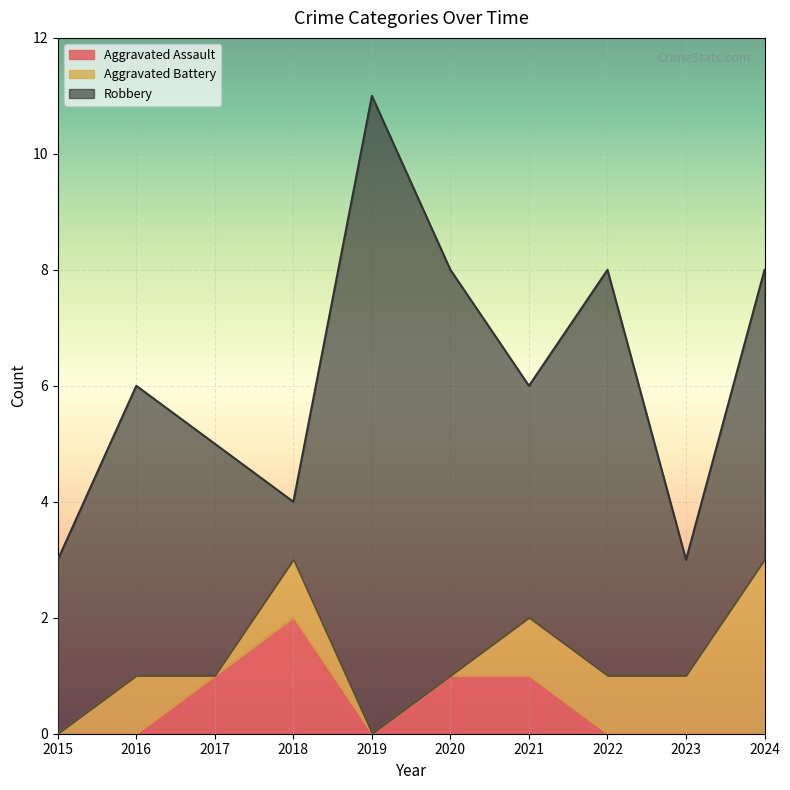

Which series has the largest total across all categories?

Robbery